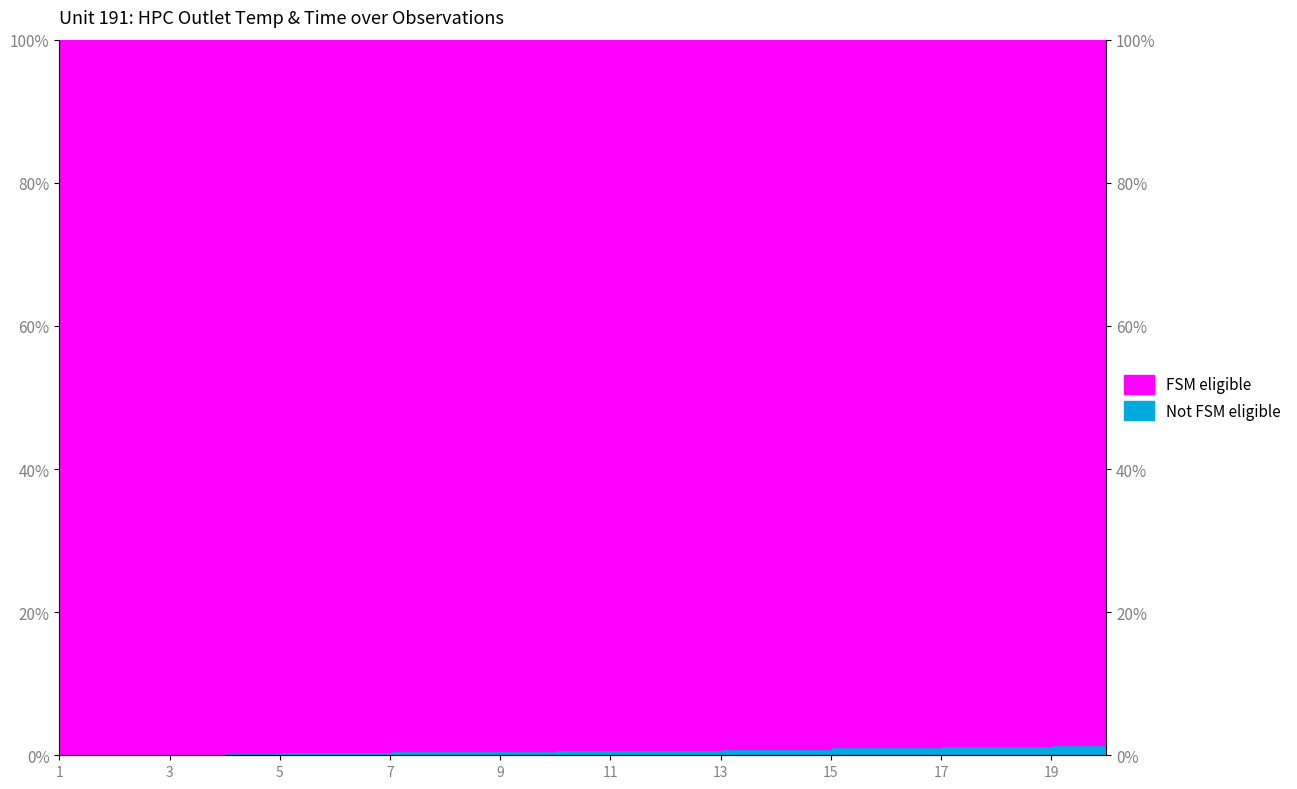

Rank the categories by value from highest to lowest.

20, 19, 18, 17, 16, 15, 14, 13, 12, 11, 10, 9, 7, 8, 6, 5, 4, 3, 2, 1